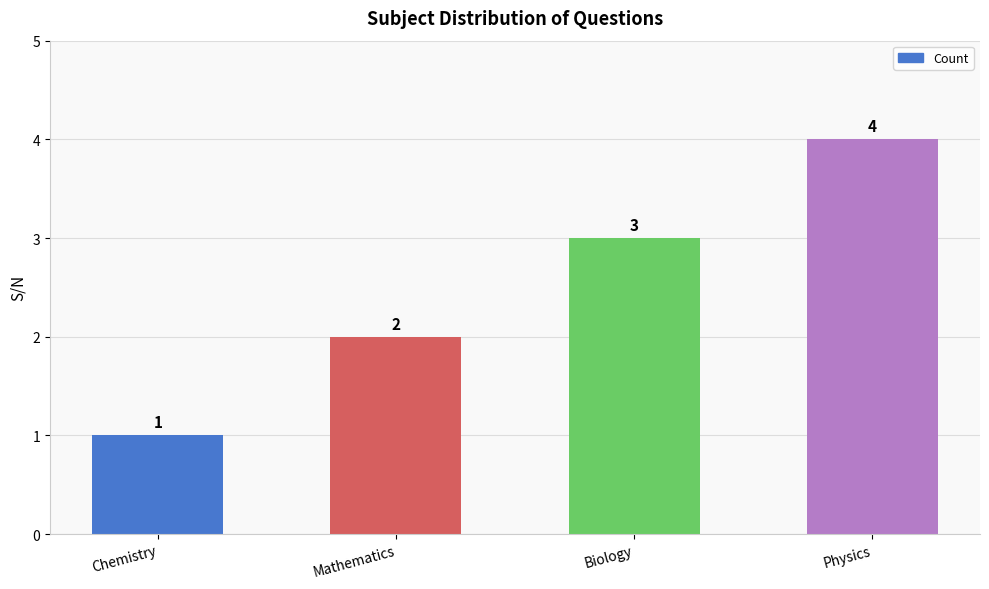

What is the ratio of the value at Mathematics to the value at Chemistry?

2.0